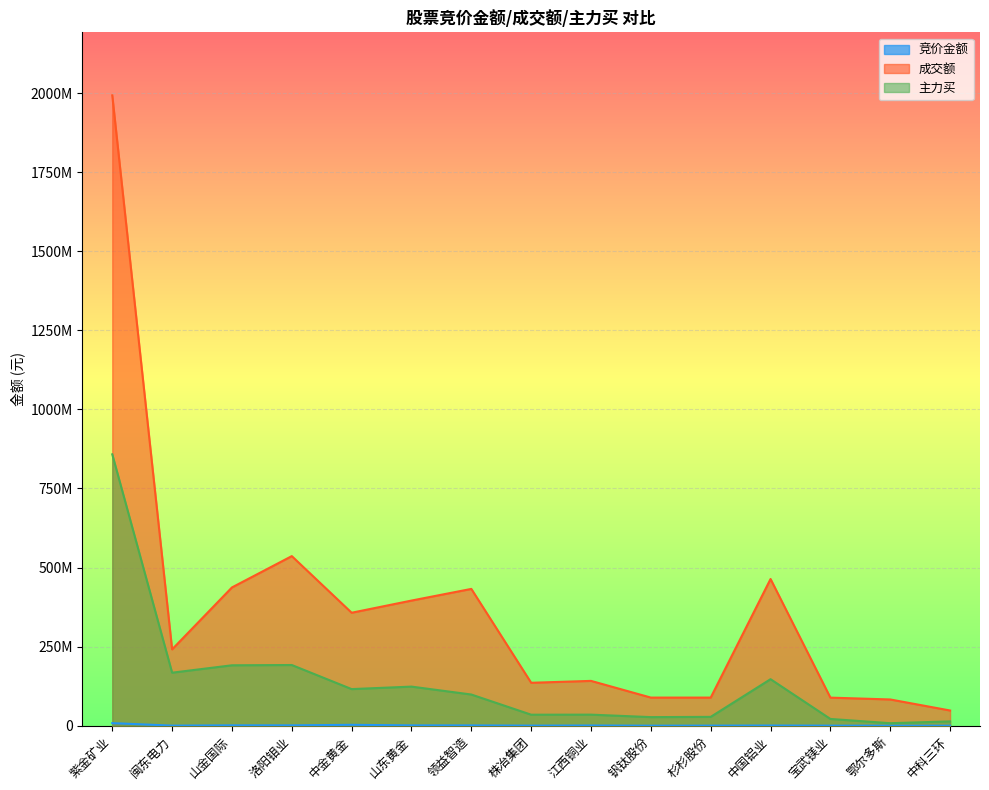

What is the difference between the highest and lowest values at 紫金矿业?

1984482381